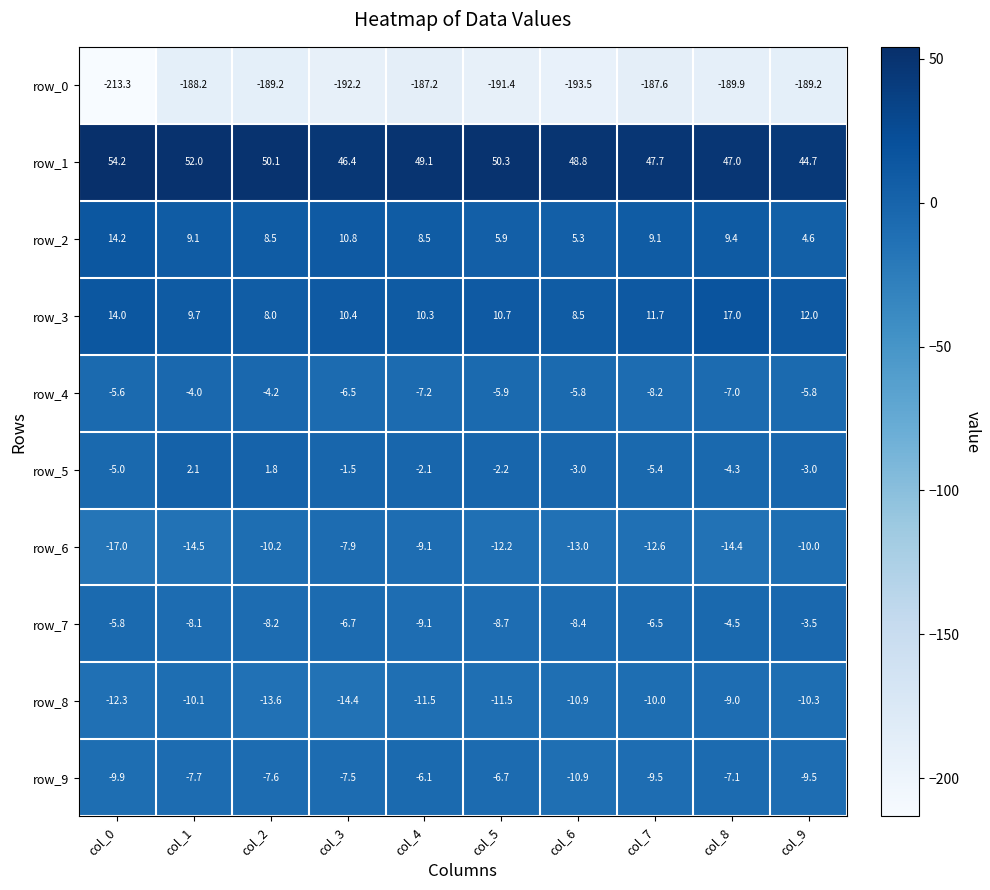

Reading left to right, extract all data points from this chart.

row_0: col_0=-213.3	col_1=-188.2	col_2=-189.2	col_3=-192.2	col_4=-187.2	col_5=-191.4	col_6=-193.5	col_7=-187.6	col_8=-189.9	col_9=-189.2
row_1: col_0=54.2	col_1=52.0	col_2=50.1	col_3=46.4	col_4=49.1	col_5=50.3	col_6=48.8	col_7=47.7	col_8=47.0	col_9=44.7
row_2: col_0=14.2	col_1=9.1	col_2=8.5	col_3=10.8	col_4=8.5	col_5=5.9	col_6=5.3	col_7=9.1	col_8=9.4	col_9=4.6
row_3: col_0=14.0	col_1=9.7	col_2=8.0	col_3=10.4	col_4=10.3	col_5=10.7	col_6=8.5	col_7=11.7	col_8=17.0	col_9=12.0
row_4: col_0=-5.6	col_1=-4.0	col_2=-4.2	col_3=-6.5	col_4=-7.2	col_5=-5.9	col_6=-5.8	col_7=-8.2	col_8=-7.0	col_9=-5.8
row_5: col_0=-5.0	col_1=2.1	col_2=1.8	col_3=-1.5	col_4=-2.1	col_5=-2.2	col_6=-3.0	col_7=-5.4	col_8=-4.3	col_9=-3.0
row_6: col_0=-17.0	col_1=-14.5	col_2=-10.2	col_3=-7.9	col_4=-9.1	col_5=-12.2	col_6=-13.0	col_7=-12.6	col_8=-14.4	col_9=-10.0
row_7: col_0=-5.8	col_1=-8.1	col_2=-8.2	col_3=-6.7	col_4=-9.1	col_5=-8.7	col_6=-8.4	col_7=-6.5	col_8=-4.5	col_9=-3.5
row_8: col_0=-12.3	col_1=-10.1	col_2=-13.6	col_3=-14.4	col_4=-11.5	col_5=-11.5	col_6=-10.9	col_7=-10.0	col_8=-9.0	col_9=-10.3
row_9: col_0=-9.9	col_1=-7.7	col_2=-7.6	col_3=-7.5	col_4=-6.1	col_5=-6.7	col_6=-10.9	col_7=-9.5	col_8=-7.1	col_9=-9.5